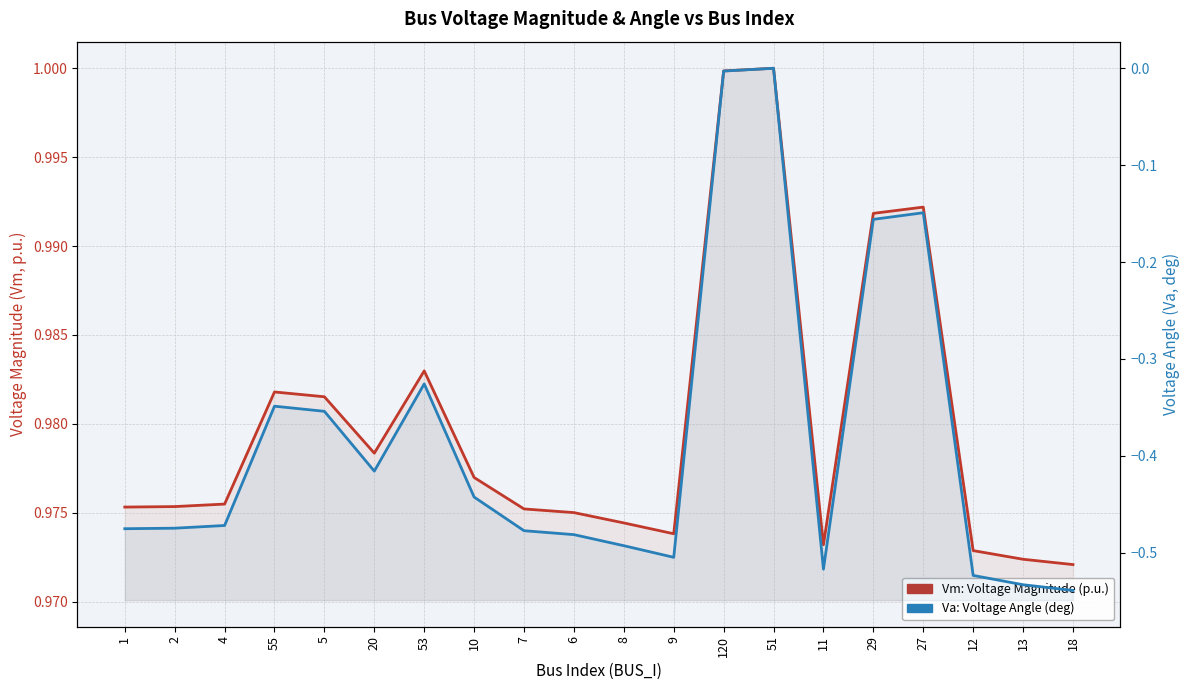

How many categories are shown in the chart?

20